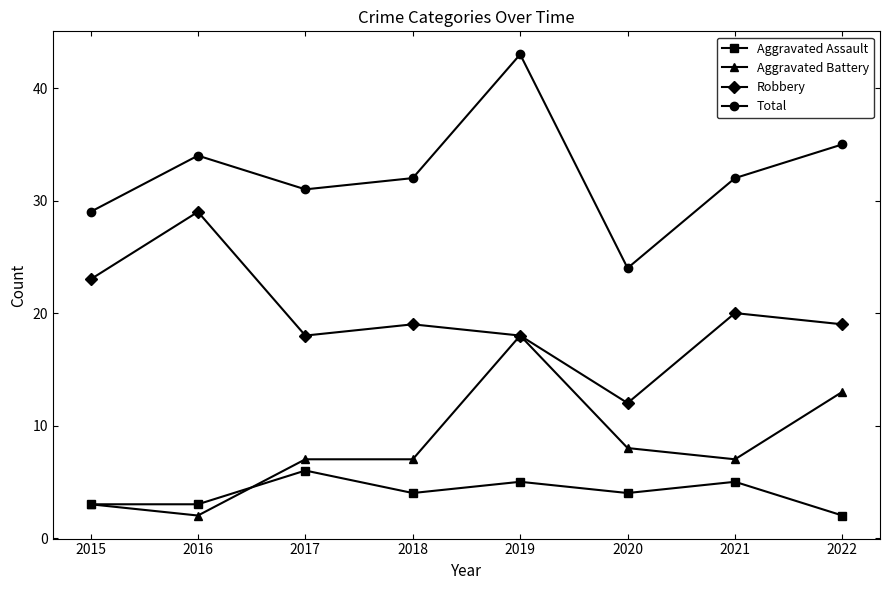

How many interior local valleys does the Robbery series have?

2